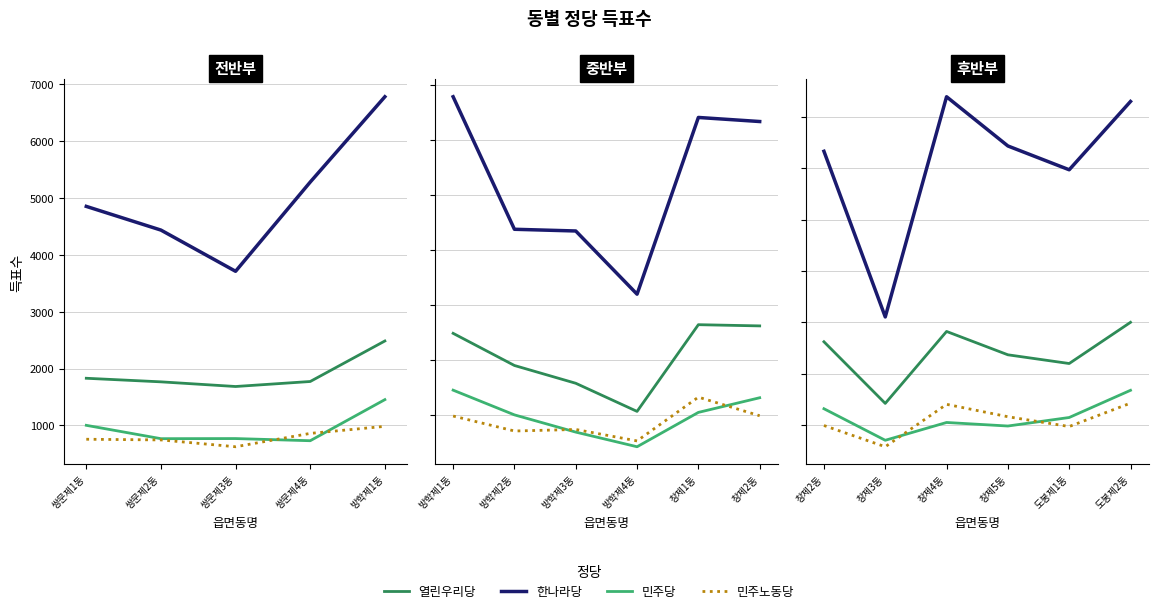

In 한나라당, how many points are lower than both neighbors (excluding endpoints)?

2